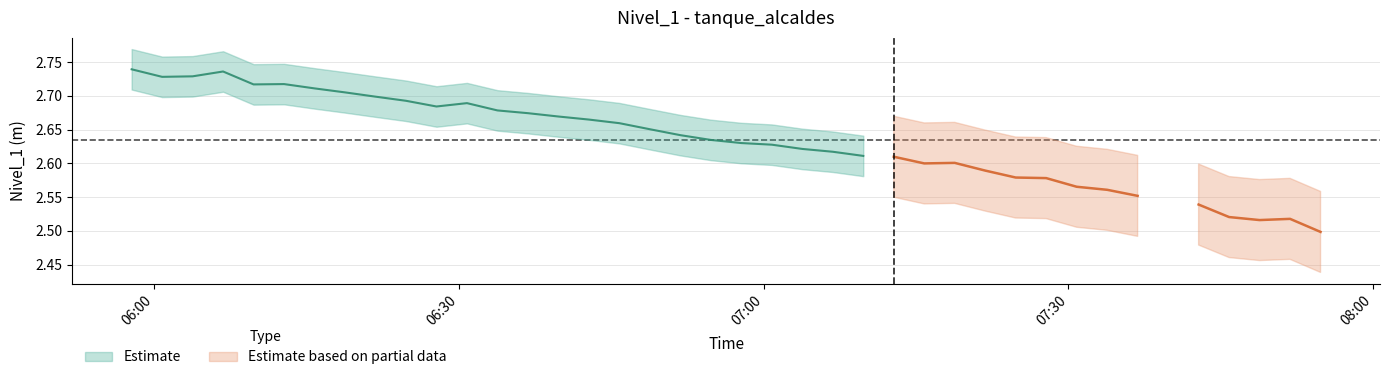

How many points are lower than both their immediate neighbors (excluding endpoints)?

6